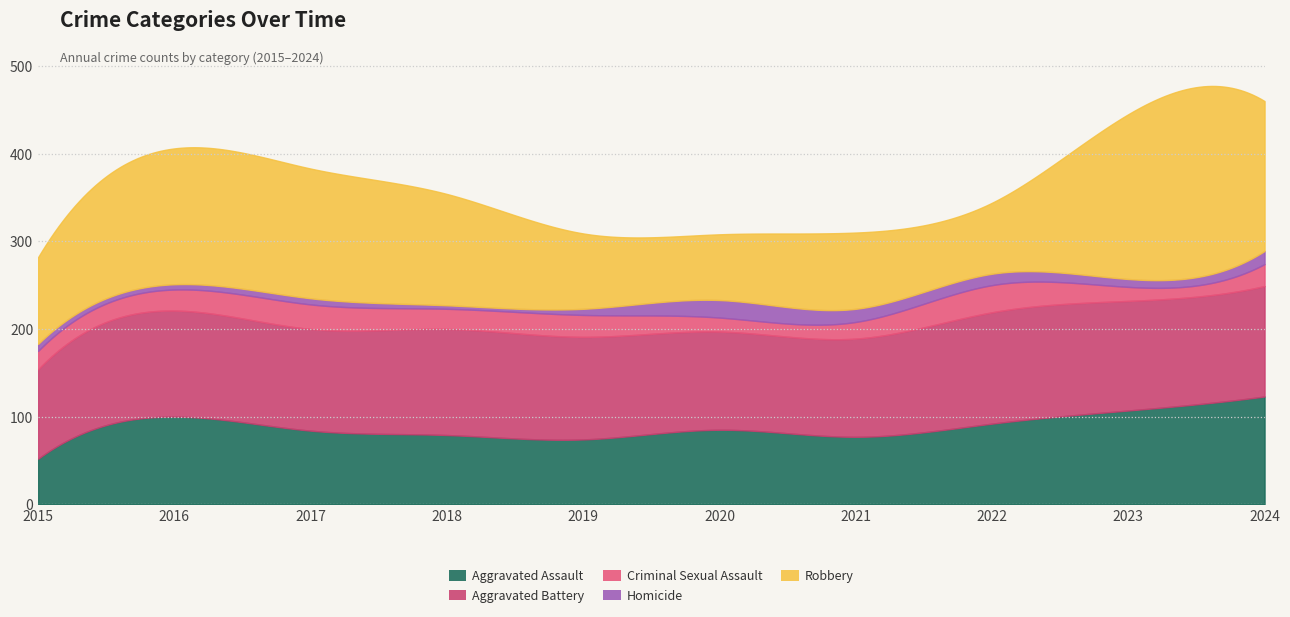

What is the sum of all Aggravated Battery values?

1179